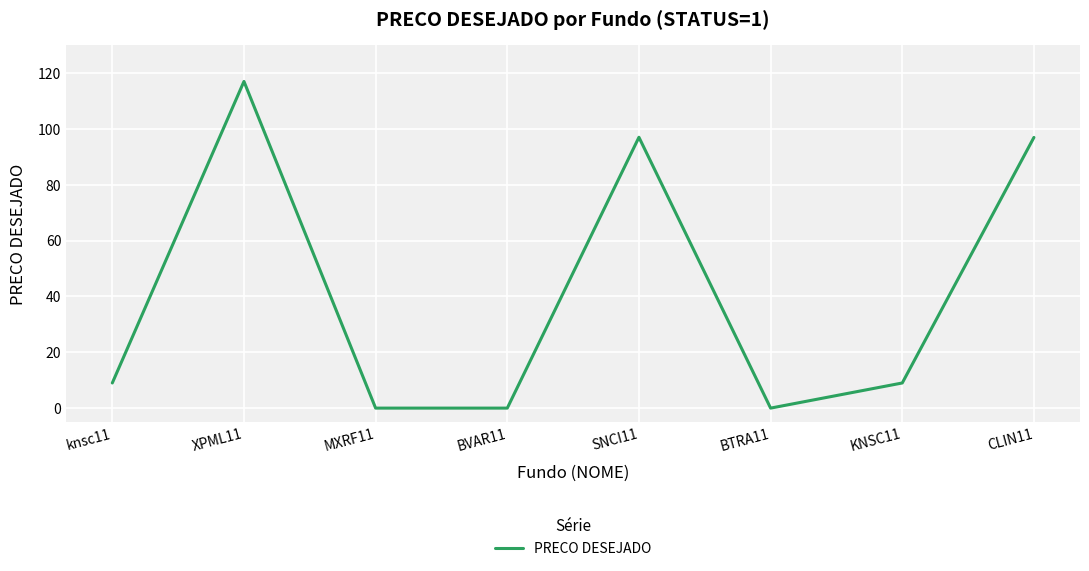

Read the value at SNCI11.

97.0